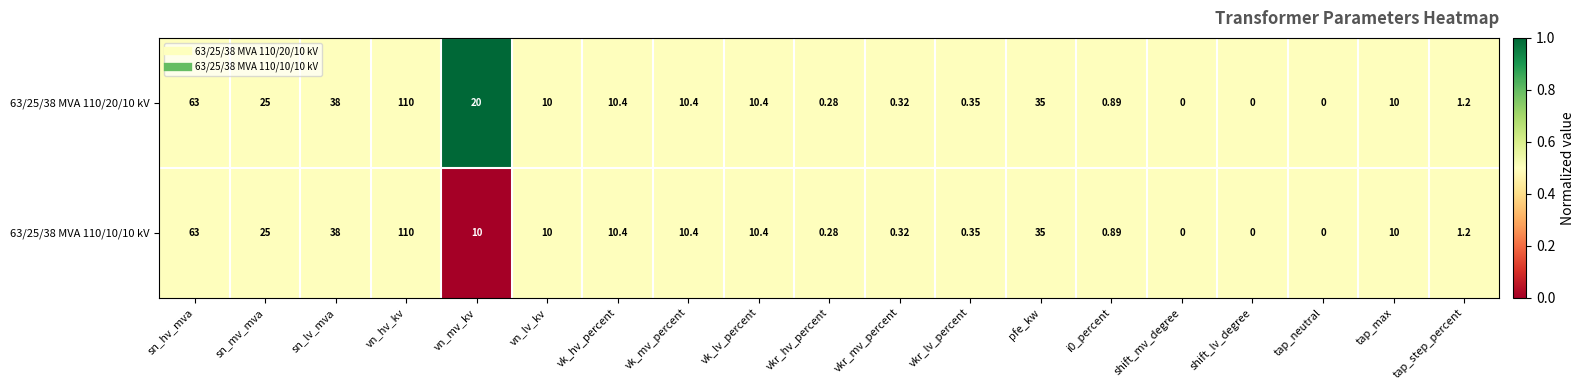

At which category is the sum across all series the highest?

vn_hv_kv